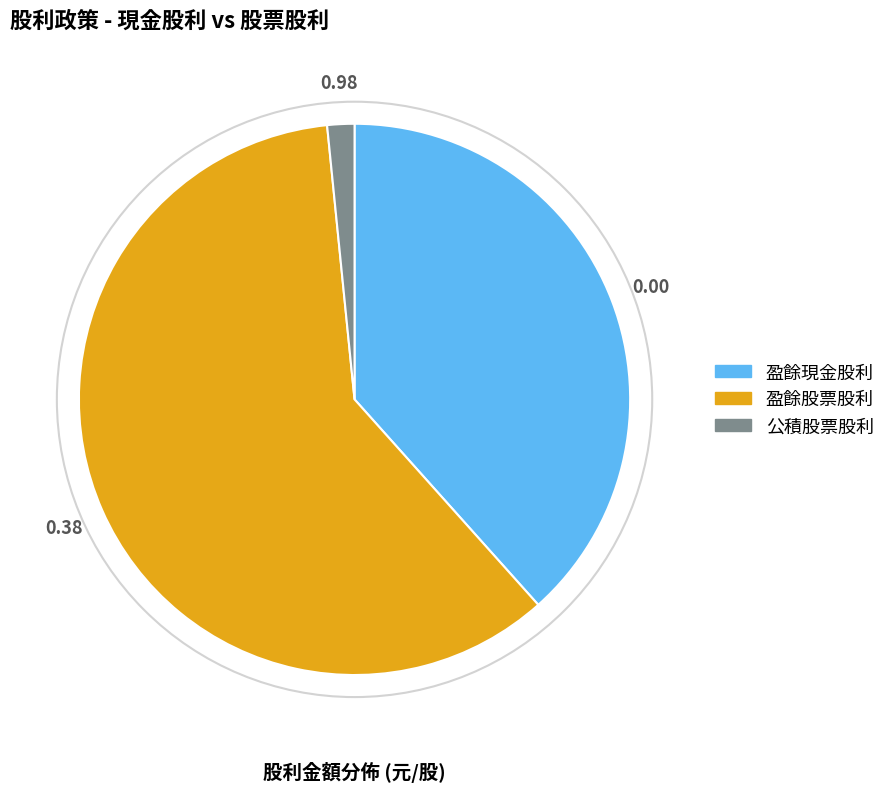

Count the number of slices in the pie.

3